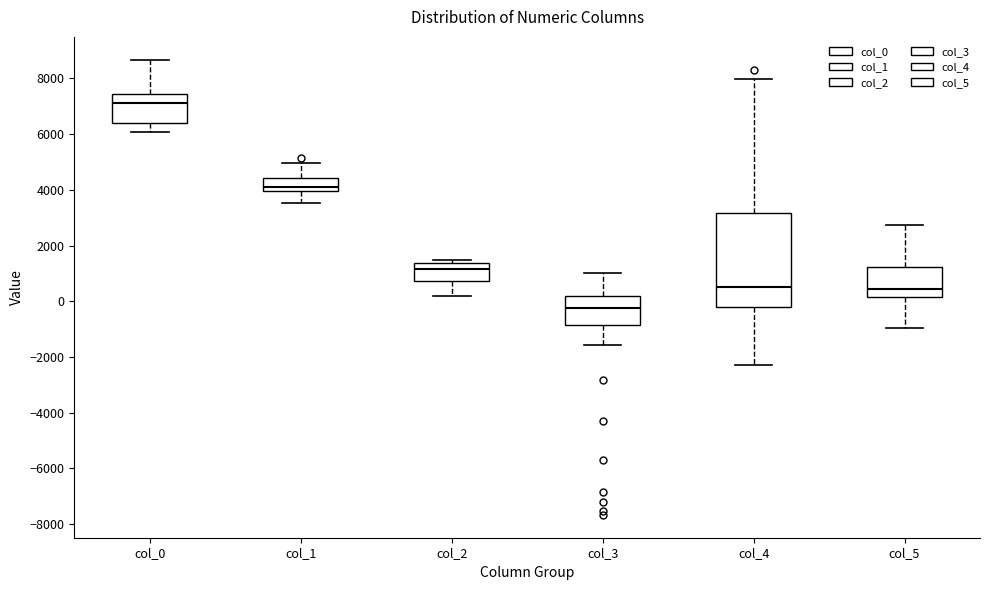

Reading left to right, transcribe this box plot: for each box, give where its median line is, the range the box spans, and where its two whiskers end, as read against the y-axis. The values are not printed on the chart, so give them approximately, as read against the axis.

col_0: median 7200, box 6400 to 7400, whiskers 6000 to 8600
col_1: median 4000 (just above the box's lower edge), box 4000 to 4400, whiskers 3600 to 5000
col_2: median 1200, box 800 to 1400, whiskers 200 to 1400 (just above the box's upper edge)
col_3: median -200, box -800 to 200, whiskers -1600 to 1000
col_4: median 600, box -200 to 3200, whiskers -2400 to 8000
col_5: median 400, box 200 to 1200, whiskers -1000 to 2800